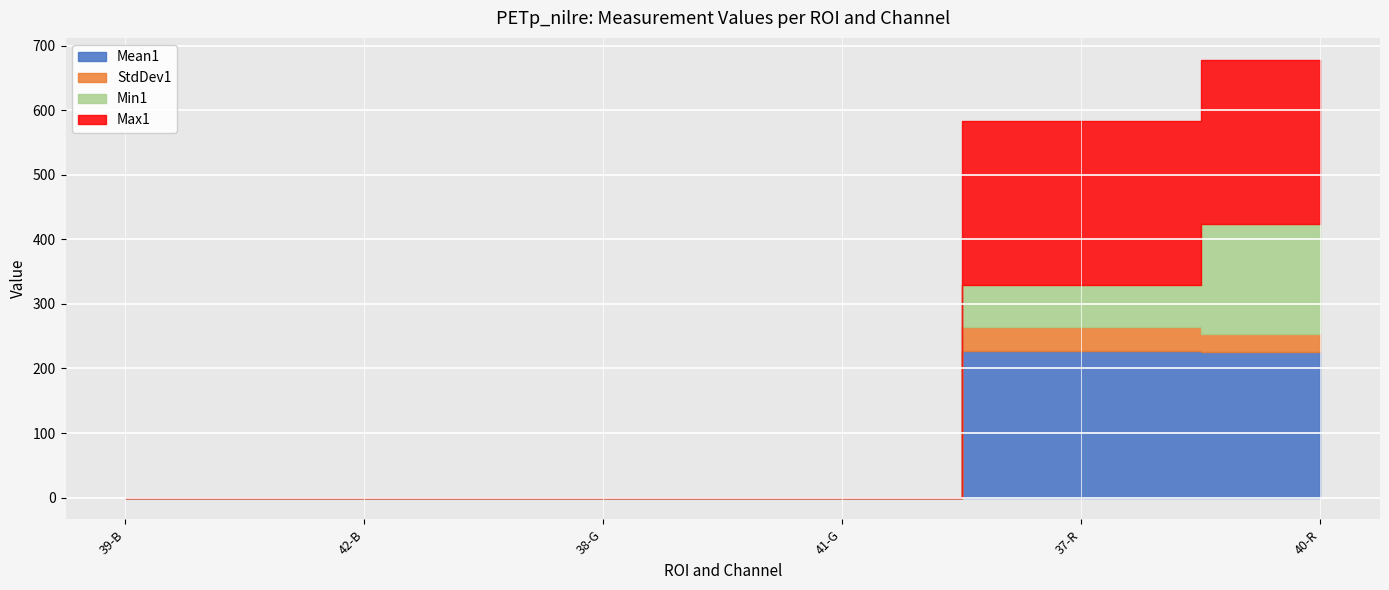

The value of Mean1 at 37-R is 227.4. True or false?

True